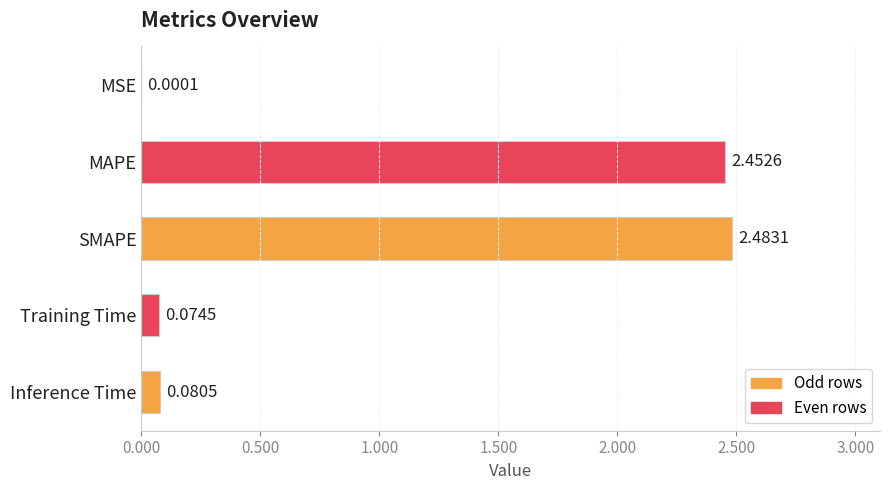

What is the sum of all values?

5.1